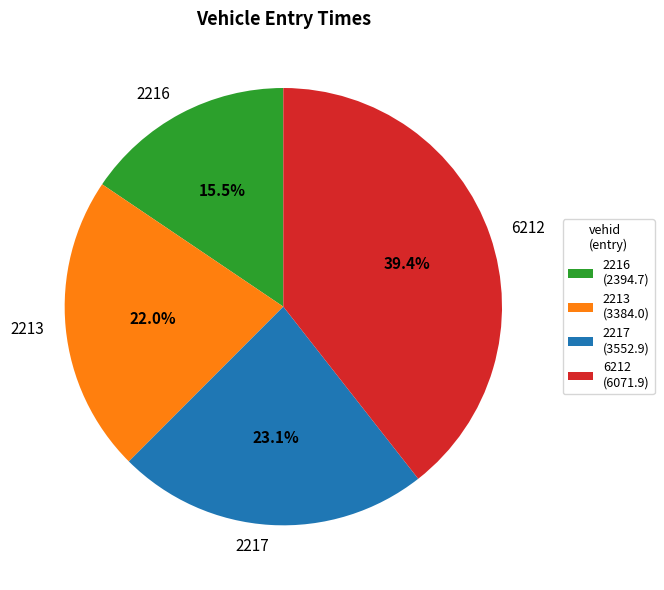

To the nearest percent, what percentage of the pie is 2217?

23%